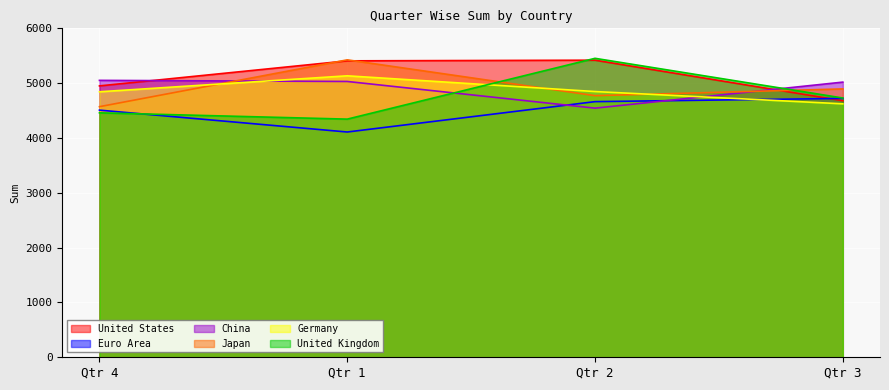

Reading right to left, transcribe all the data shown in this chart.

United States: 4679	5419	5407	4950
Euro Area: 4722	4663	4109	4508
China: 5019	4544	5031	5051
Japan: 4895	4772	5425	4571
Germany: 4623	4847	5134	4843
United Kingdom: 4729	5453	4344	4459